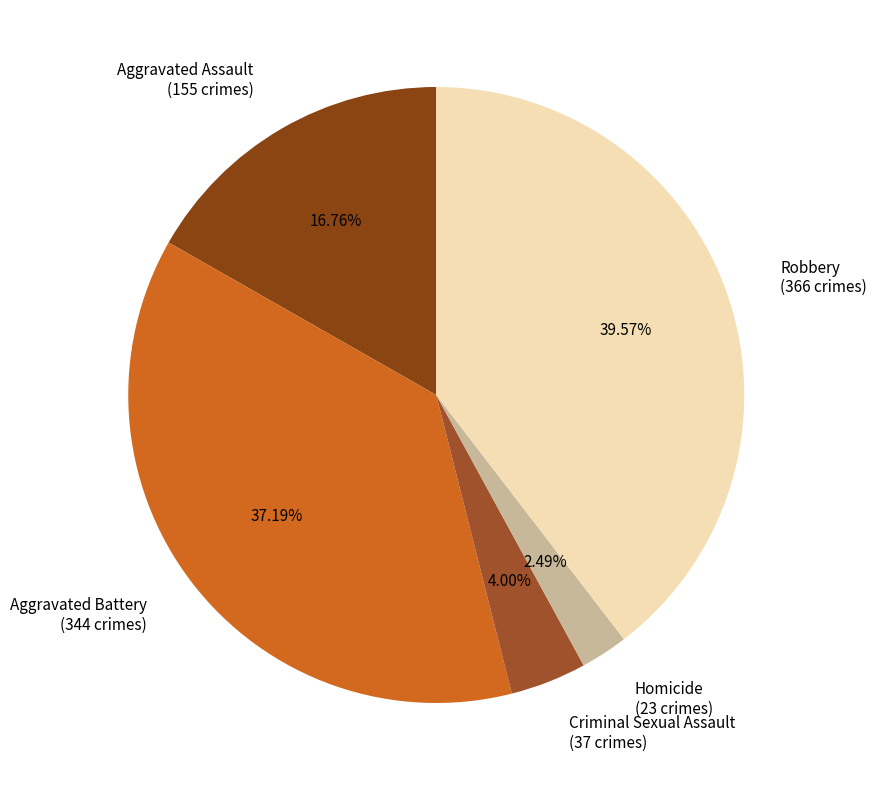

Does Homicide account for over 50% of the chart?

No